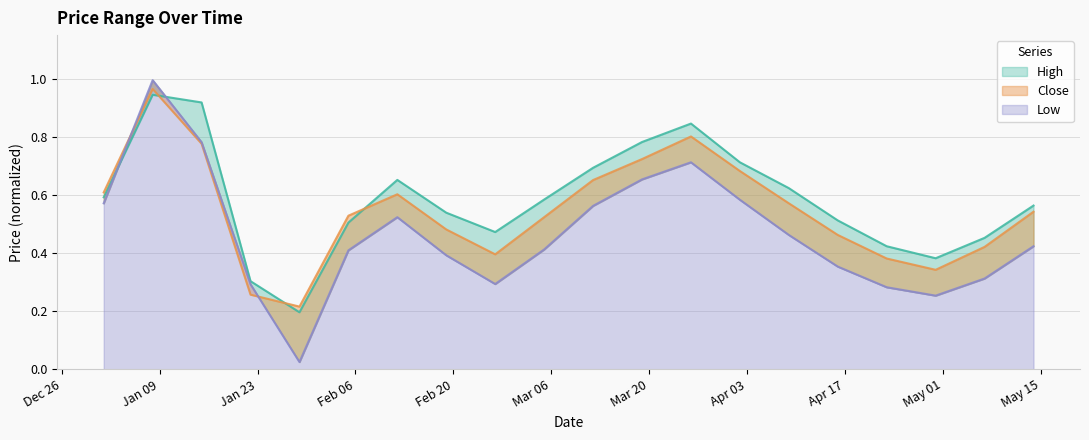

What is the total value across all series at 2023-04-23?

1.1